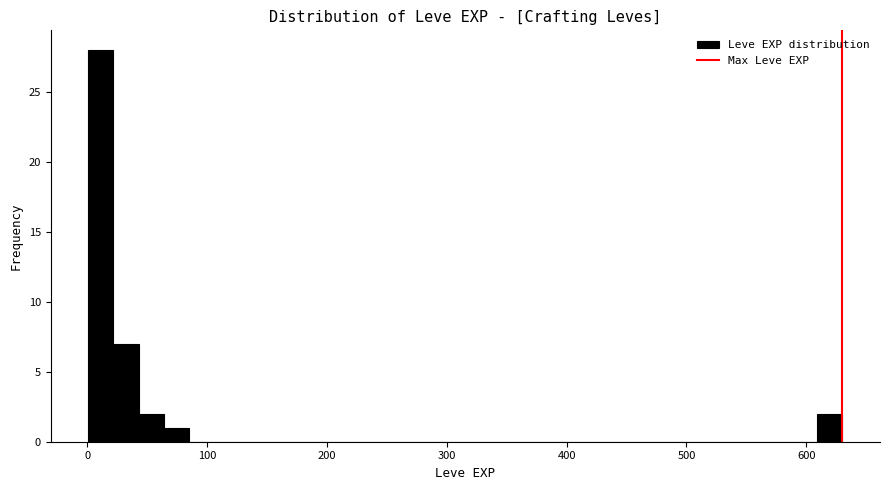

Around what value on the x-axis is the tallest bar? Give the approximate position of its centre, as read against the axis.

10